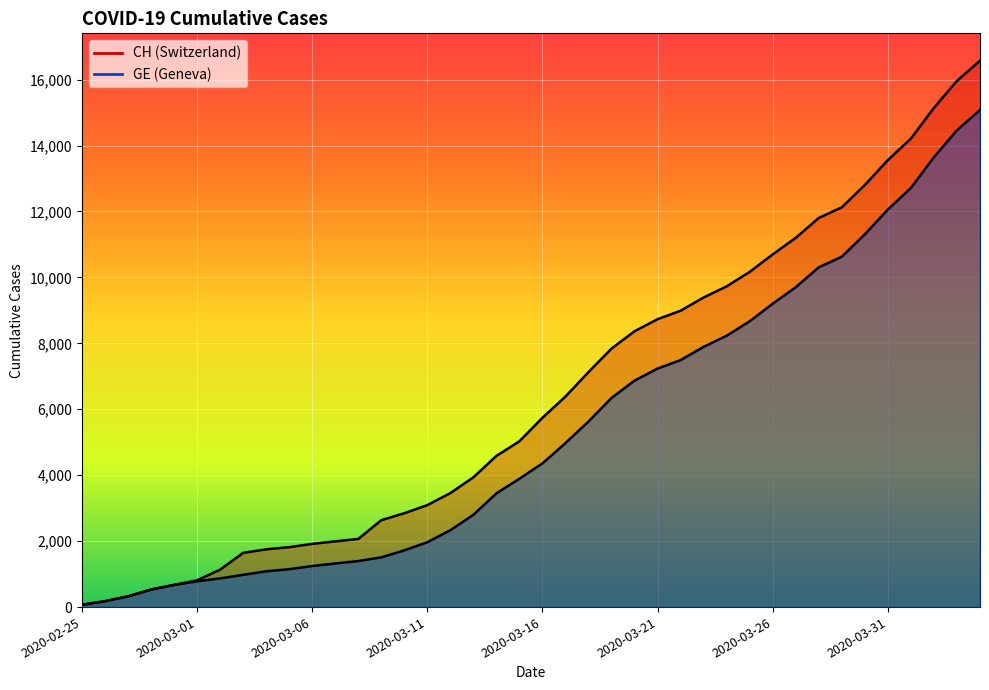

What is the total value across all series at 2020-03-30?

24111